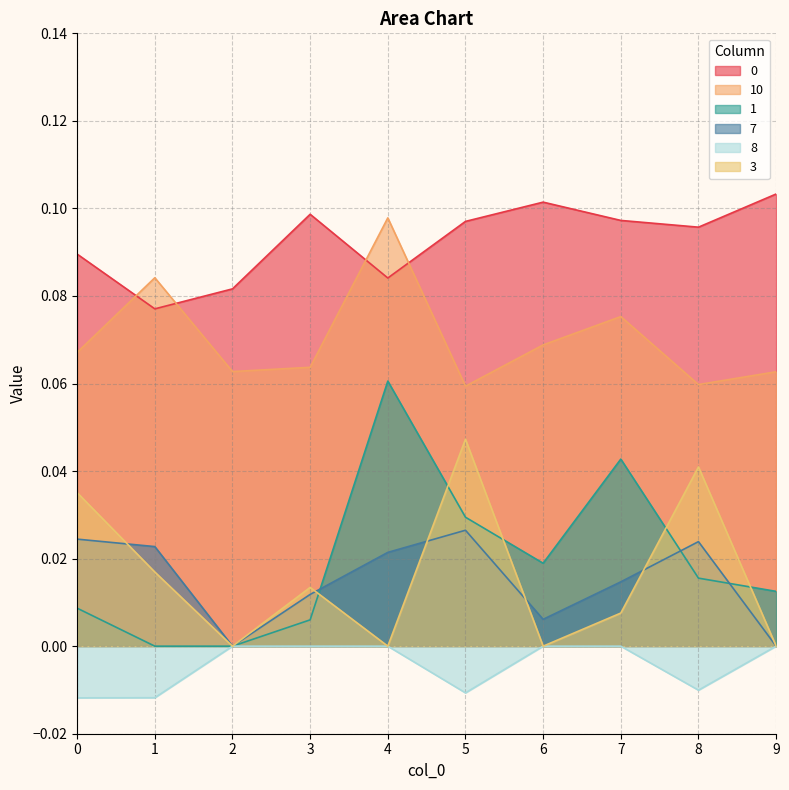

True or false: 0 and 1 intersect in this chart.

False